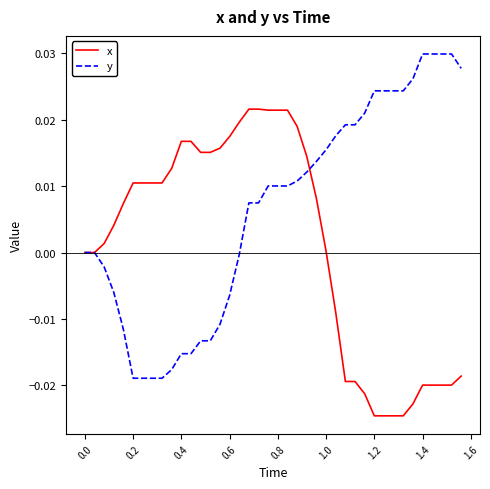

Which series has the largest total across all categories?

y